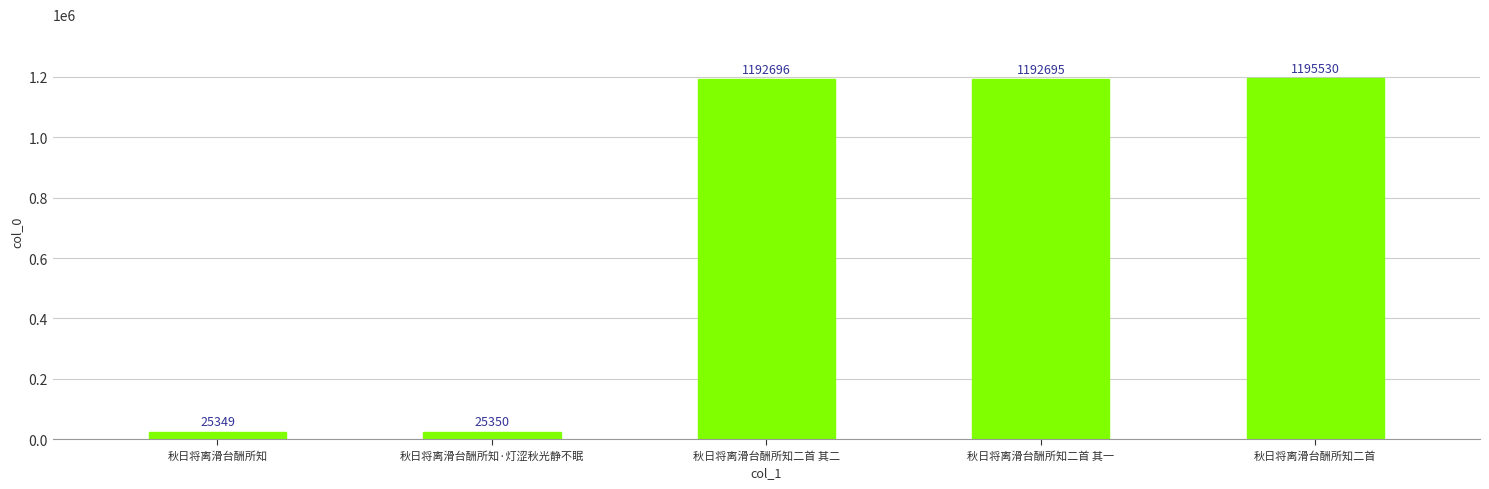

True or false: the data shows 1952295 at 秋日将离滑台酬所知二首.

False